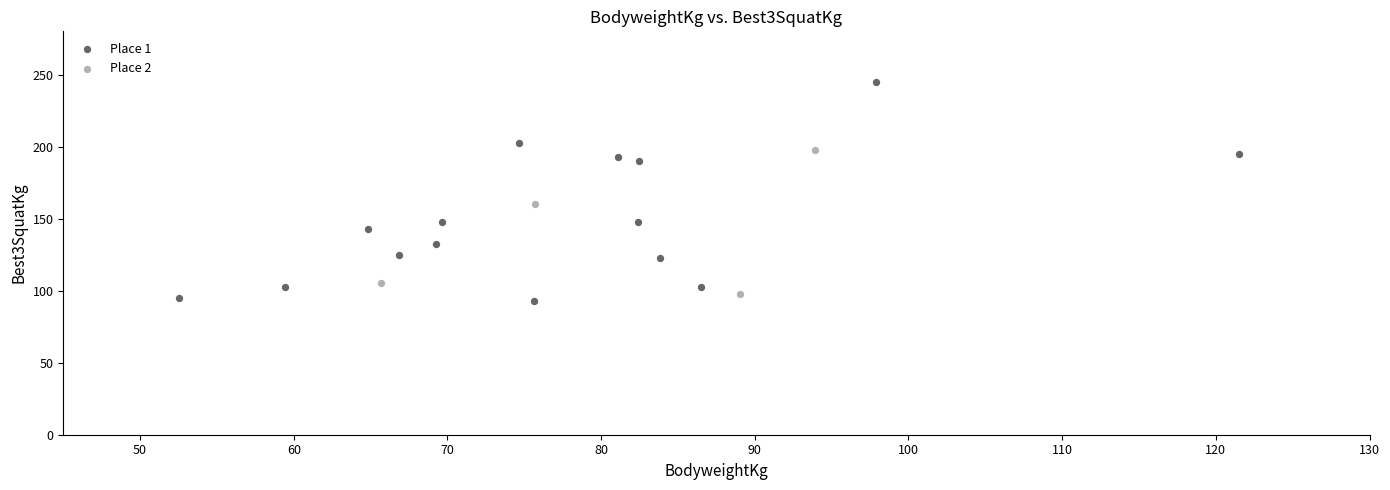

Which series reaches the maximum Y coordinate?

Place 1